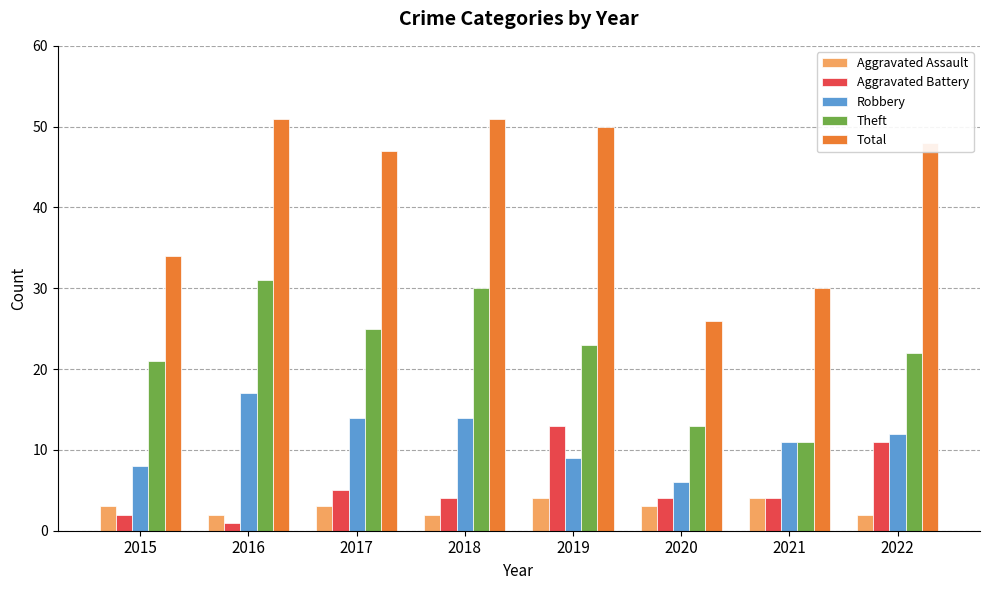

What are all the series names shown in the legend?

Aggravated Assault, Aggravated Battery, Robbery, Theft, Total